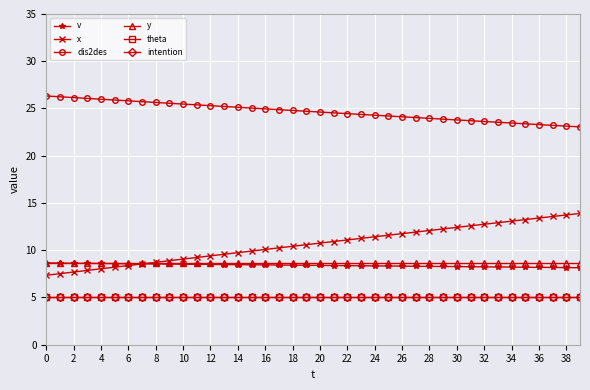

Is this an area chart (filled region under the line)?

No